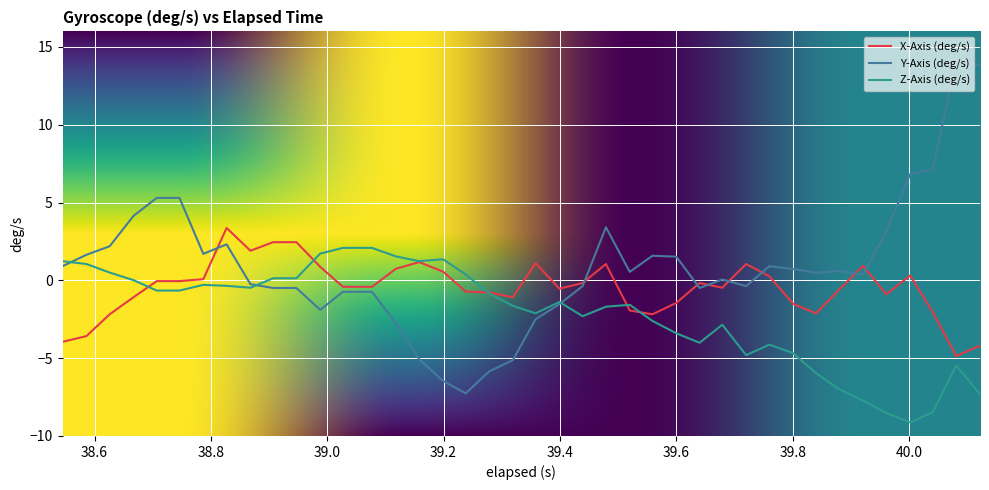

How many lines are shown in the chart?

3